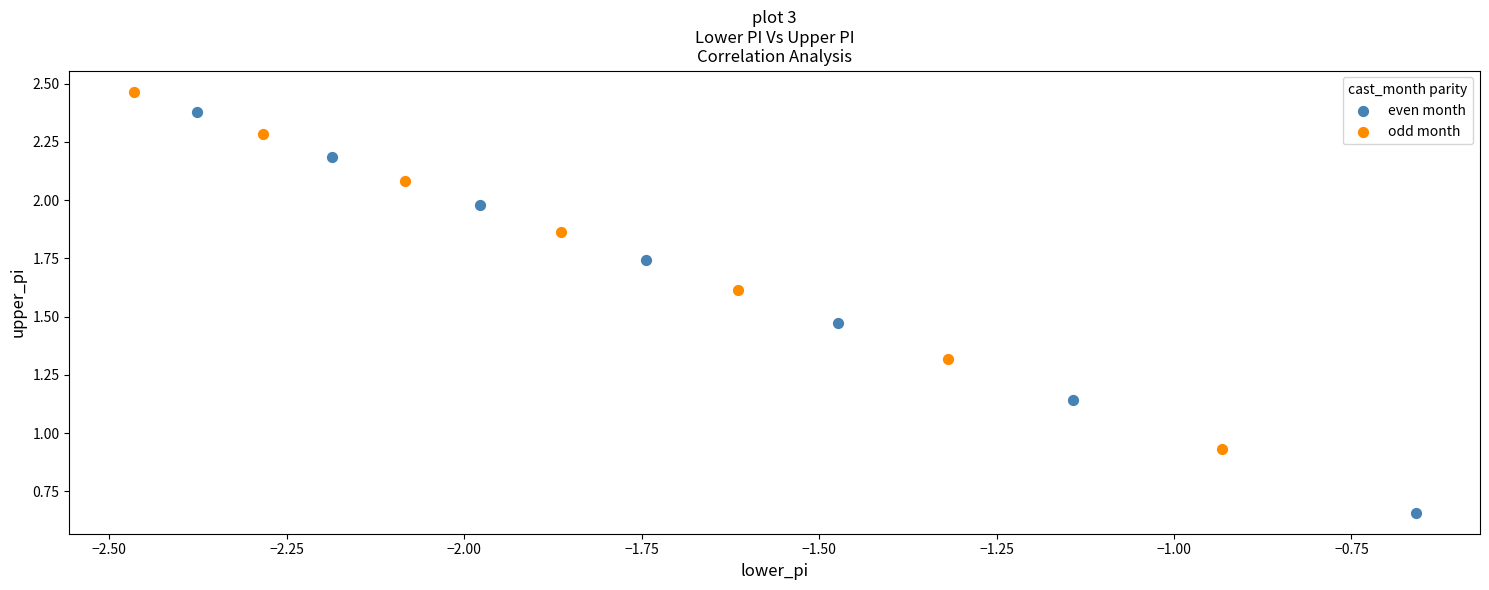

Which series reaches the minimum Y coordinate?

even month